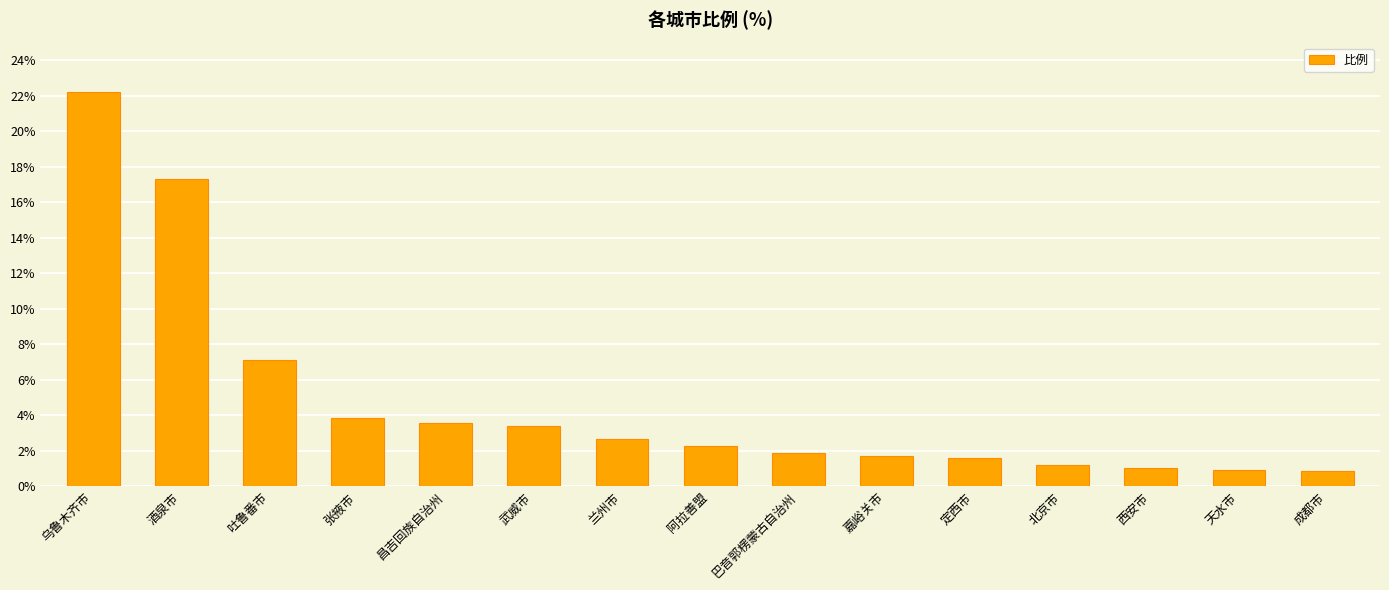

Between 西安市 and 兰州市, which is larger?

兰州市